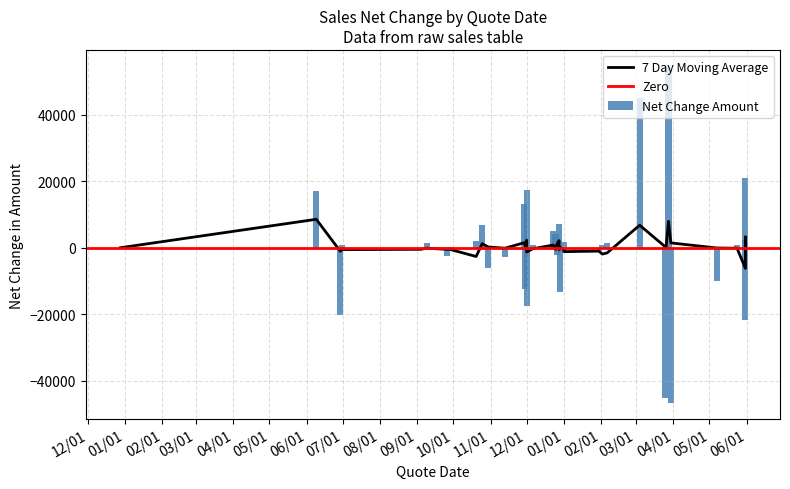

The value at 2016-05-07 is 1663.2. True or false?

False